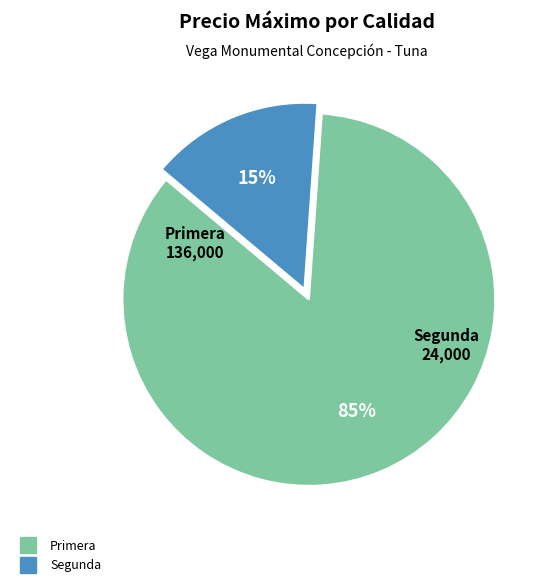

How many segments does this pie chart have?

2